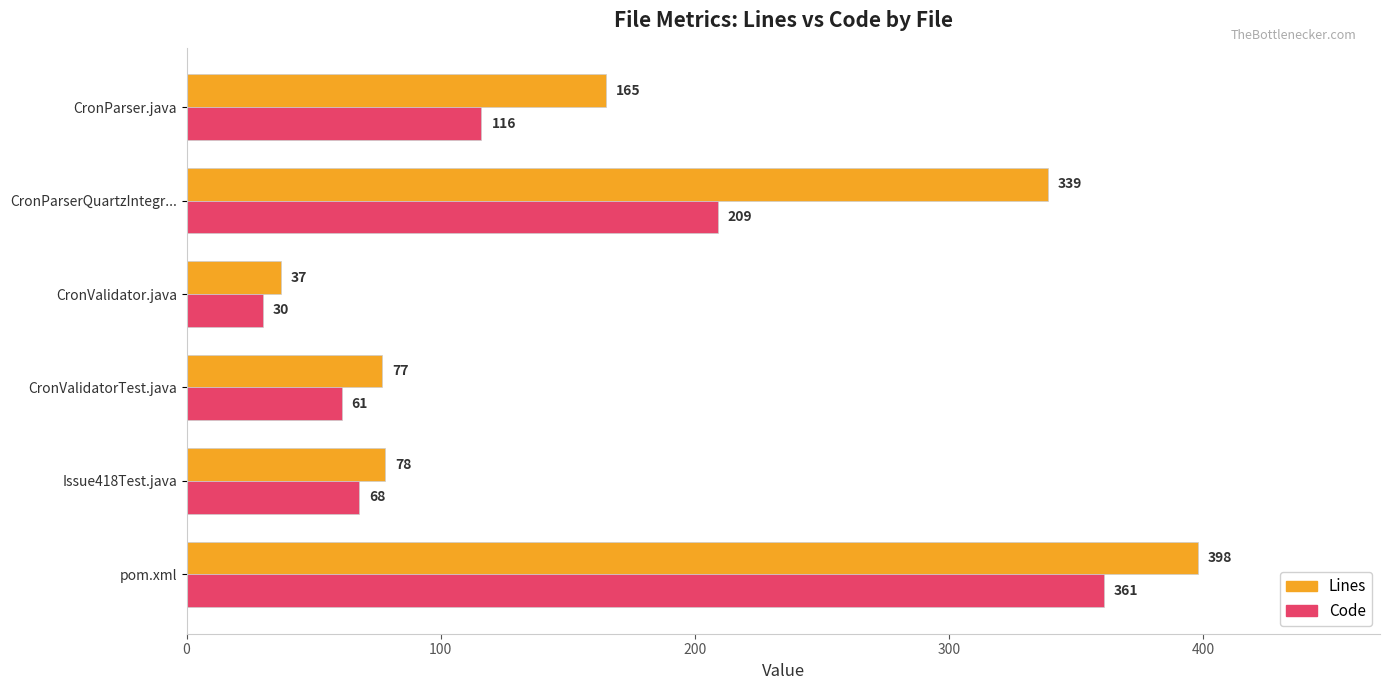

Which series has the largest range (max minus min)?

Lines